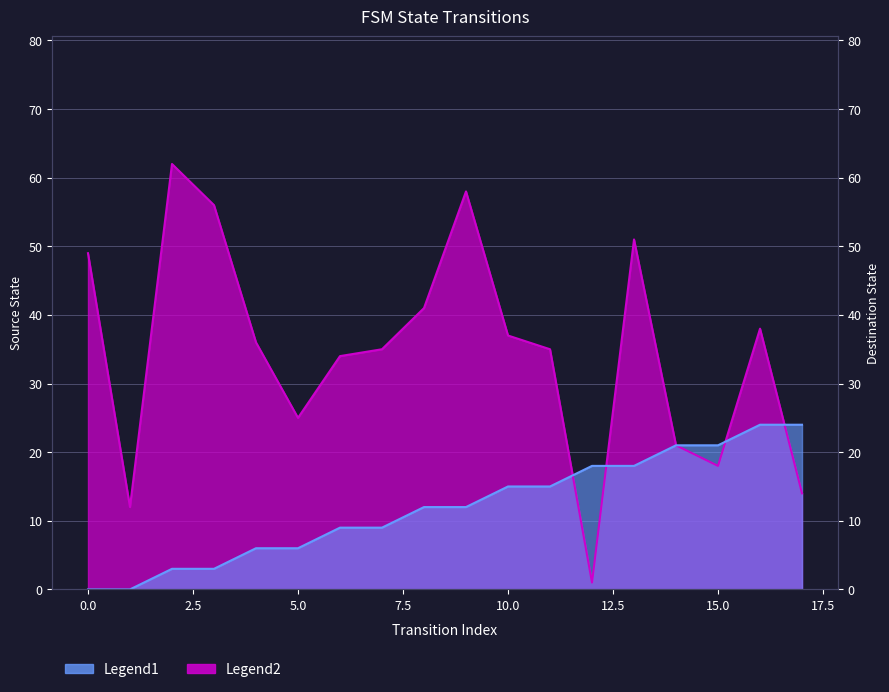

How many source_state values are between 6 and 18?

10